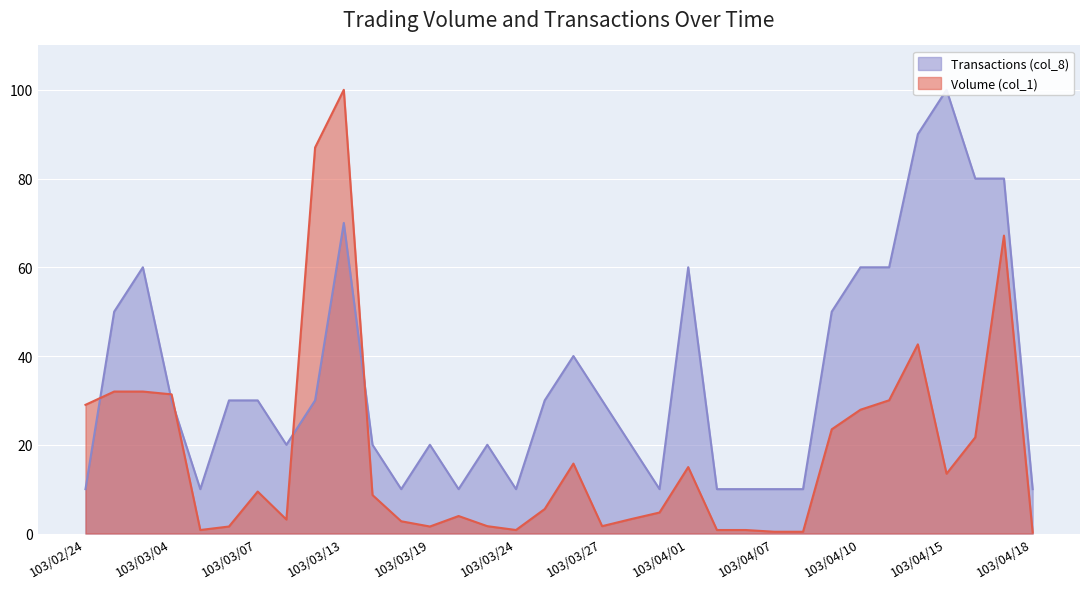

Reading right to left, extract all data points from this chart.

Volume (col_1): 103/04/18=0.2	103/04/17=67.1	103/04/16=21.7	103/04/15=13.5	103/04/14=42.6	103/04/11=30.0	103/04/10=27.9	103/04/09=23.5	103/04/08=0.4	103/04/07=0.4	103/04/03=0.8	103/04/02=0.8	103/04/01=15.0	103/03/31=4.7	103/03/28=3.2	103/03/27=1.7	103/03/26=15.8	103/03/25=5.5	103/03/24=0.8	103/03/21=1.7	103/03/20=3.9	103/03/19=1.6	103/03/17=2.8	103/03/14=8.7	103/03/13=100.0	103/03/12=87.0	103/03/10=3.2	103/03/07=9.5	103/03/06=1.6	103/03/05=0.8	103/03/04=31.4	103/03/03=32.0	103/02/27=32.0	103/02/24=29.0
Transactions (col_8): 103/04/18=10.0	103/04/17=80.0	103/04/16=80.0	103/04/15=100.0	103/04/14=90.0	103/04/11=60.0	103/04/10=60.0	103/04/09=50.0	103/04/08=10.0	103/04/07=10.0	103/04/03=10.0	103/04/02=10.0	103/04/01=60.0	103/03/31=10.0	103/03/28=20.0	103/03/27=30.0	103/03/26=40.0	103/03/25=30.0	103/03/24=10.0	103/03/21=20.0	103/03/20=10.0	103/03/19=20.0	103/03/17=10.0	103/03/14=20.0	103/03/13=70.0	103/03/12=30.0	103/03/10=20.0	103/03/07=30.0	103/03/06=30.0	103/03/05=10.0	103/03/04=30.0	103/03/03=60.0	103/02/27=50.0	103/02/24=10.0